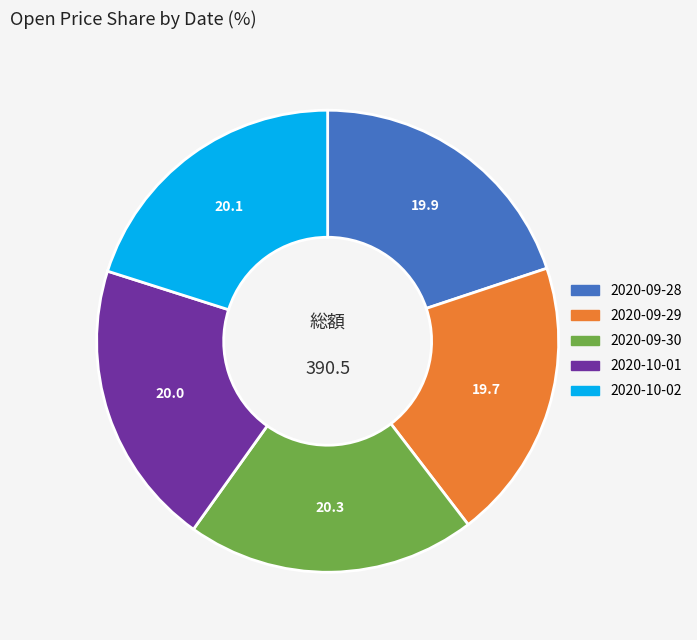

Does 2020-09-29 account for over 50% of the chart?

No